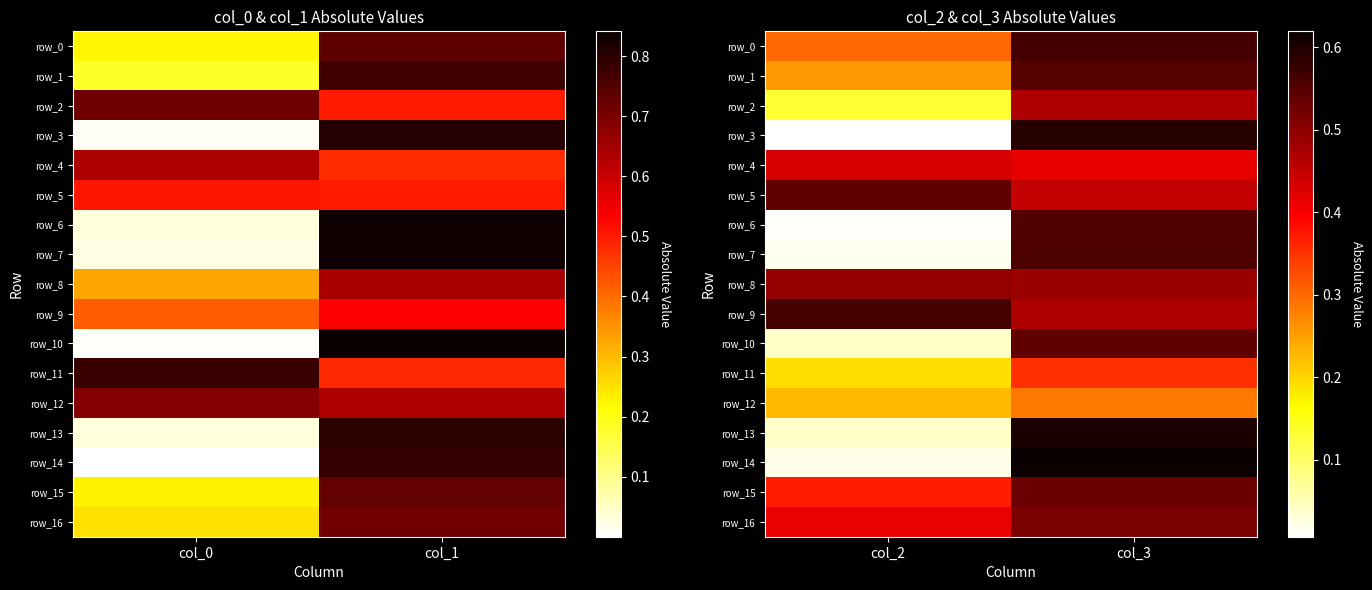

What is the total value across all series at col_2?

4.1